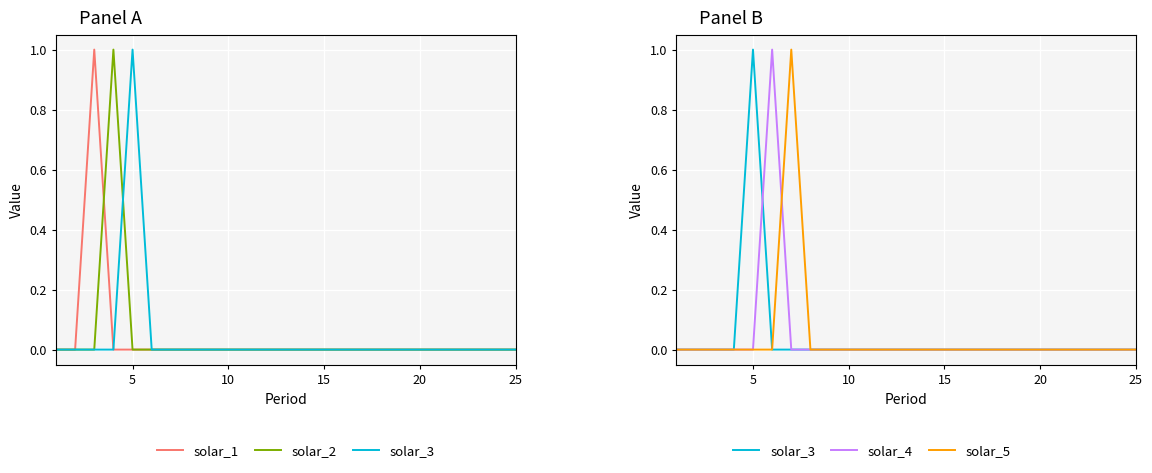

True or false: solar_1 and solar_5 cross at least once.

False